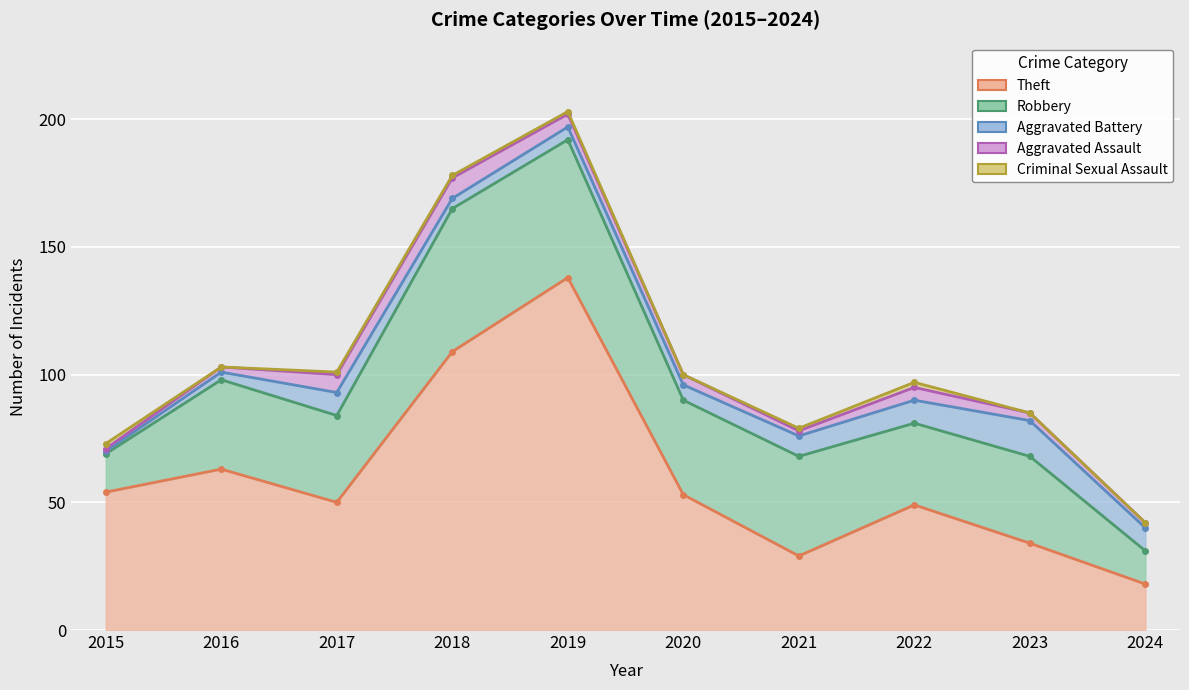

At which category is the sum across all series the highest?

2019